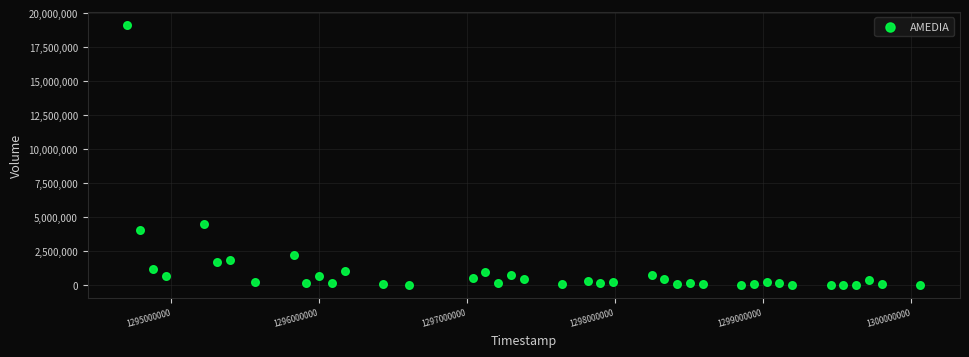

What is the range of Y values (max minus min)?

19137826